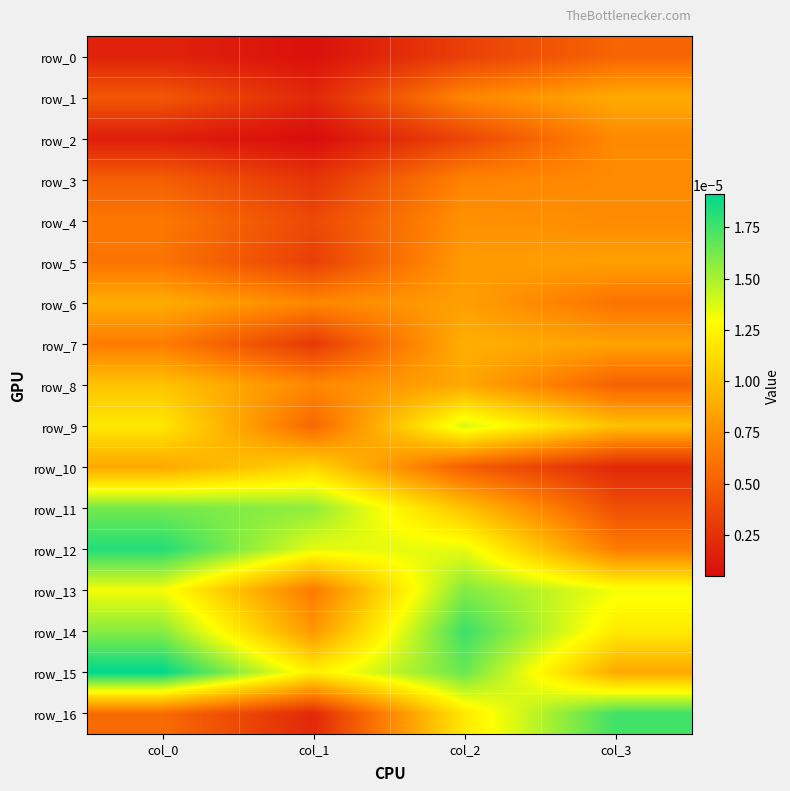

Is the value of row_3 at col_1 greater than the value of row_12 at col_3?

No